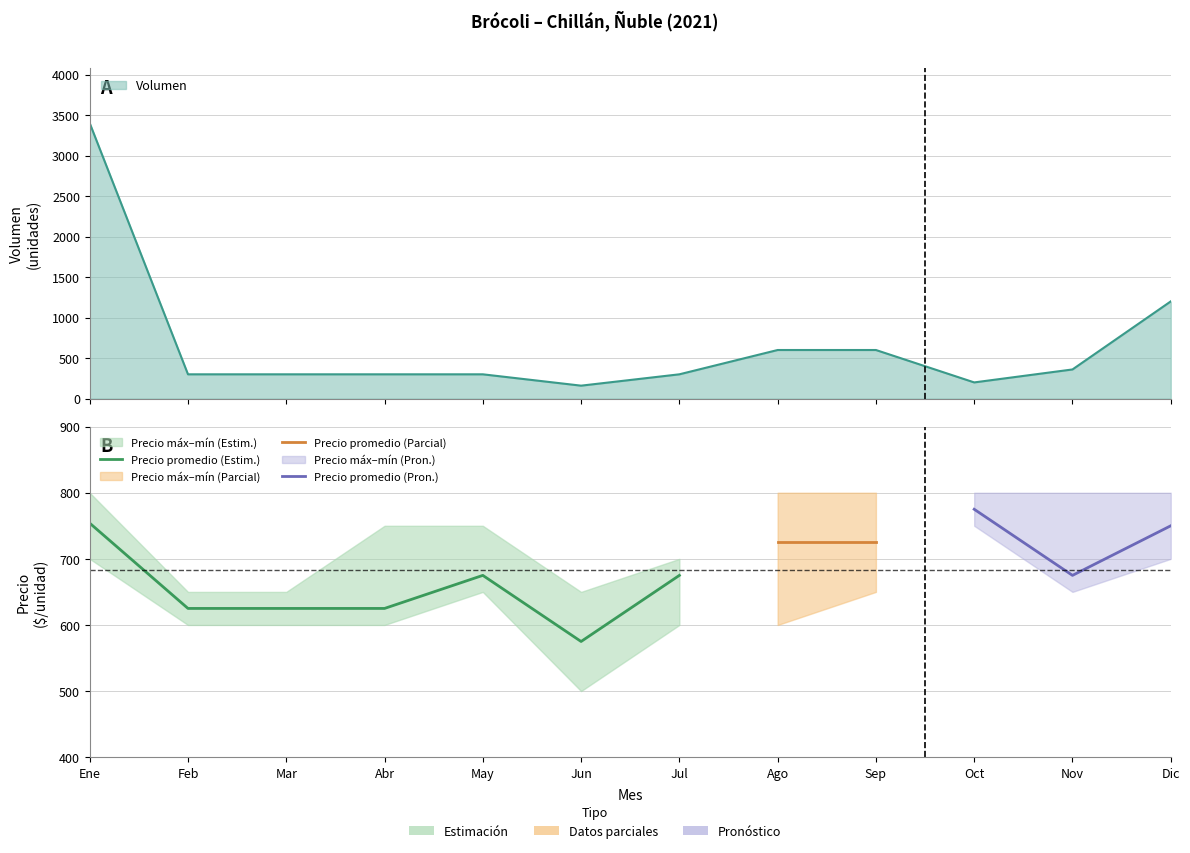

What is the difference between the second highest and second lowest values in the Precio promedio ponderado series?

129